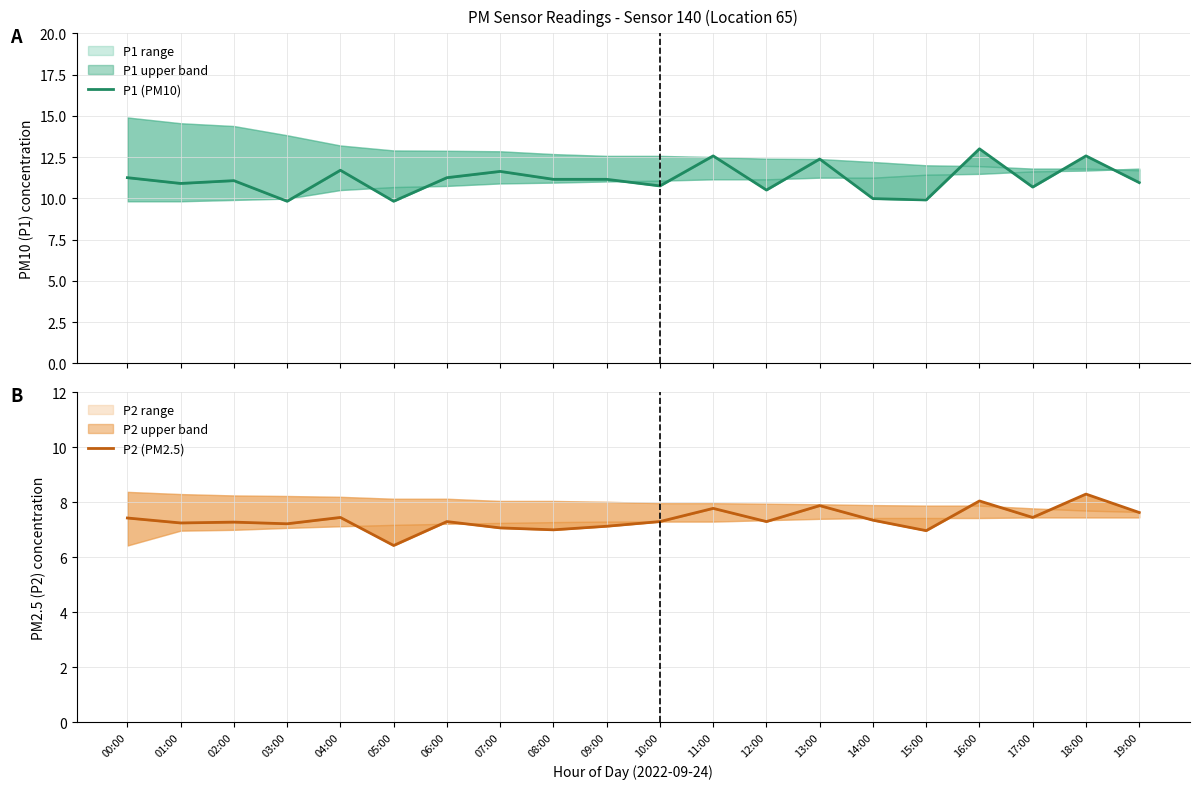

Which label corresponds to the largest value in the chart?

16:00